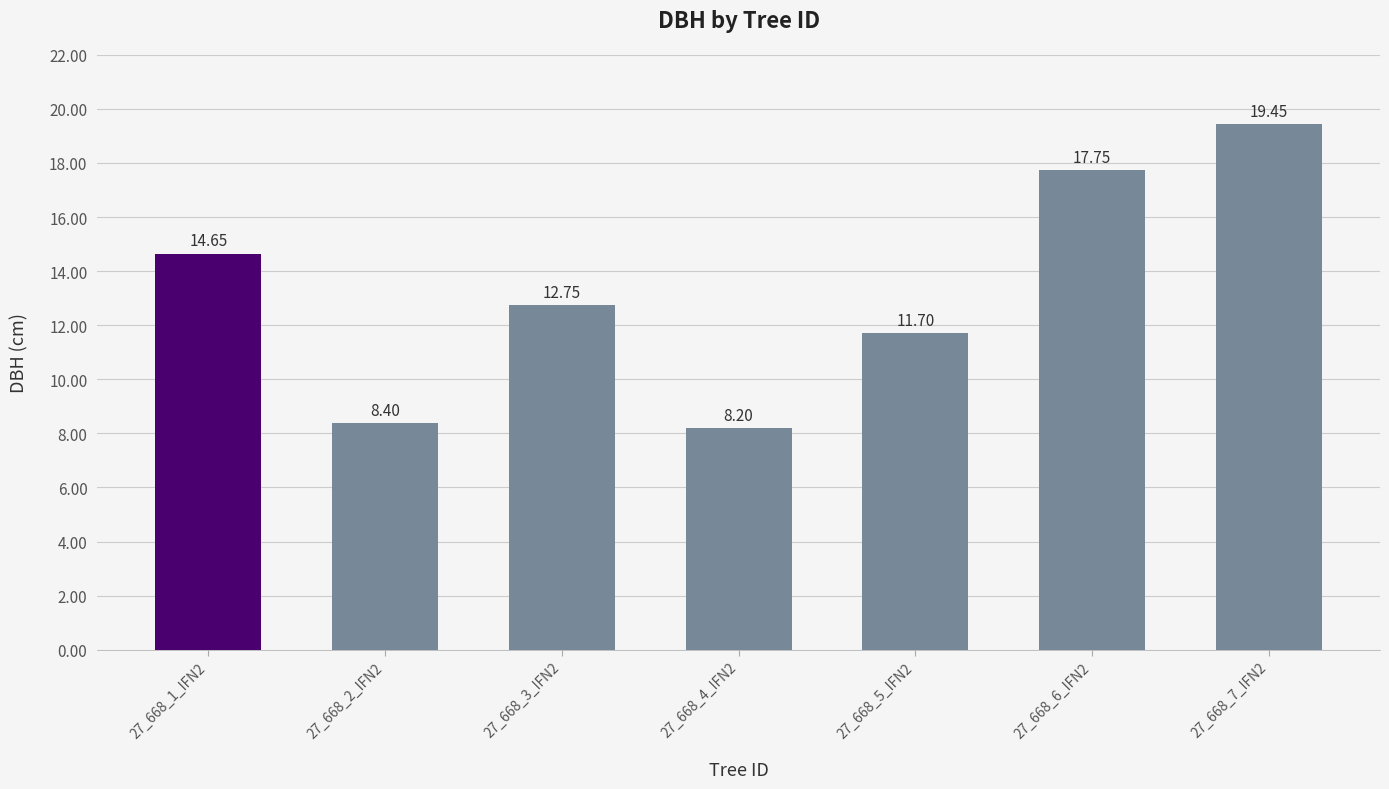

What is the label of the 2nd bar from the right?

27_668_6_IFN2